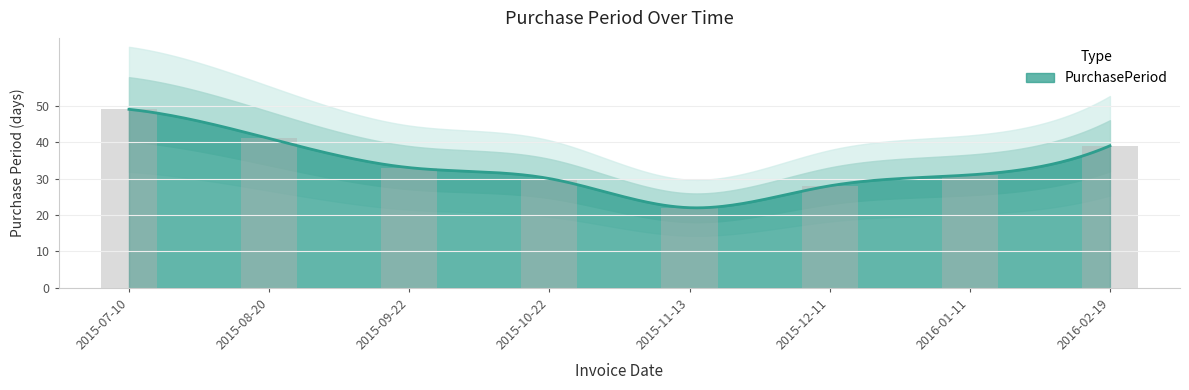

Where is the data nearest to the value 35?

2015-09-22